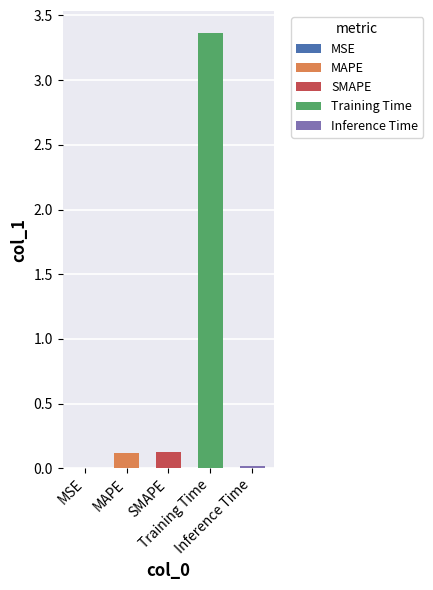

List the labels in order of value, largest first.

Training Time, SMAPE, MAPE, Inference Time, MSE